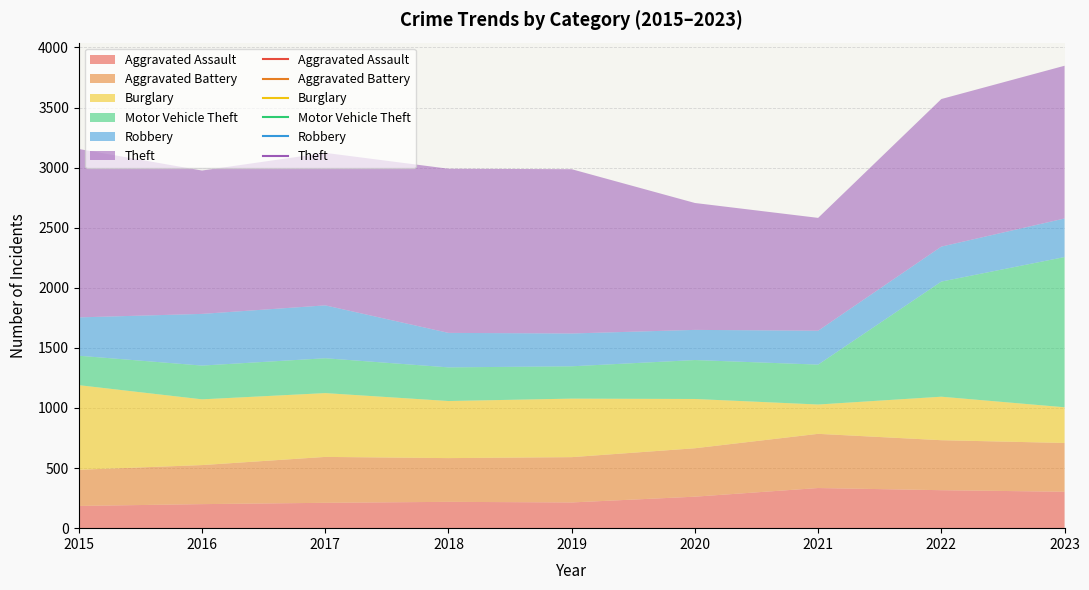

Between which two adjacent categories do Burglary and Aggravated Battery first intersect?

2020 and 2021